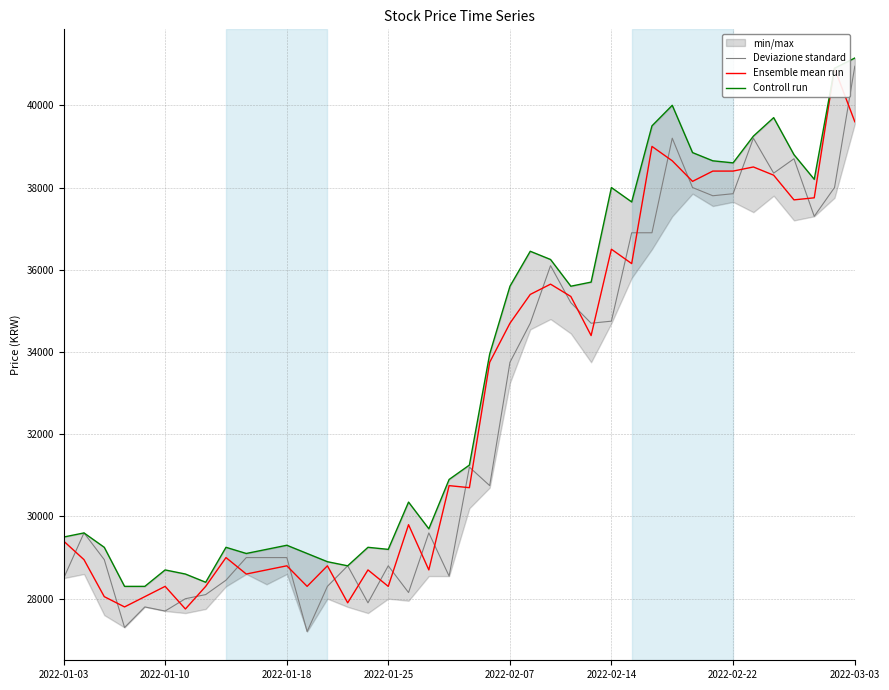

True or false: Controll run and Deviazione standard cross at least once.

False